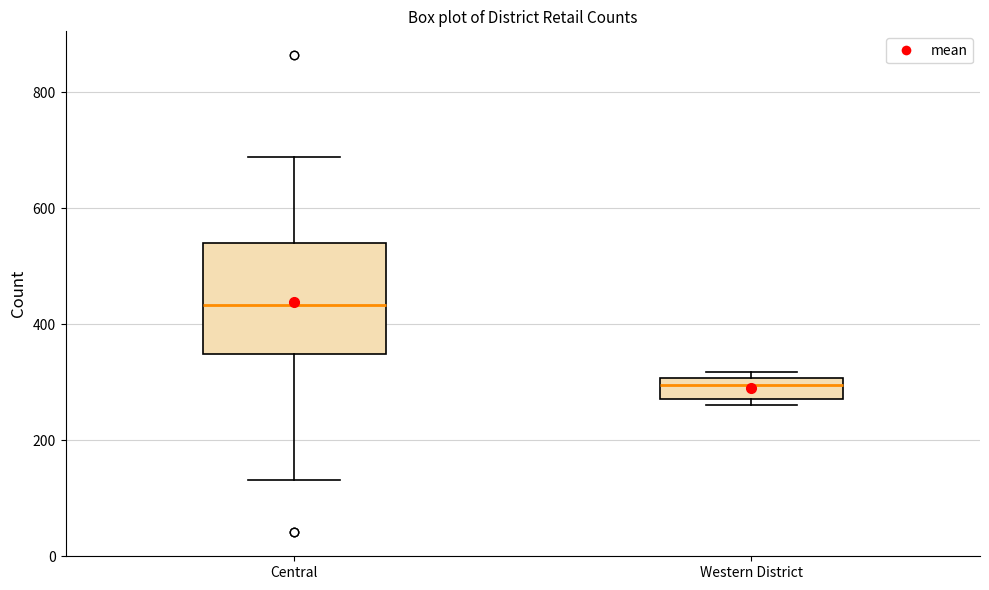

Which box is the tallest, from its lower edge to its upper edge?

Central